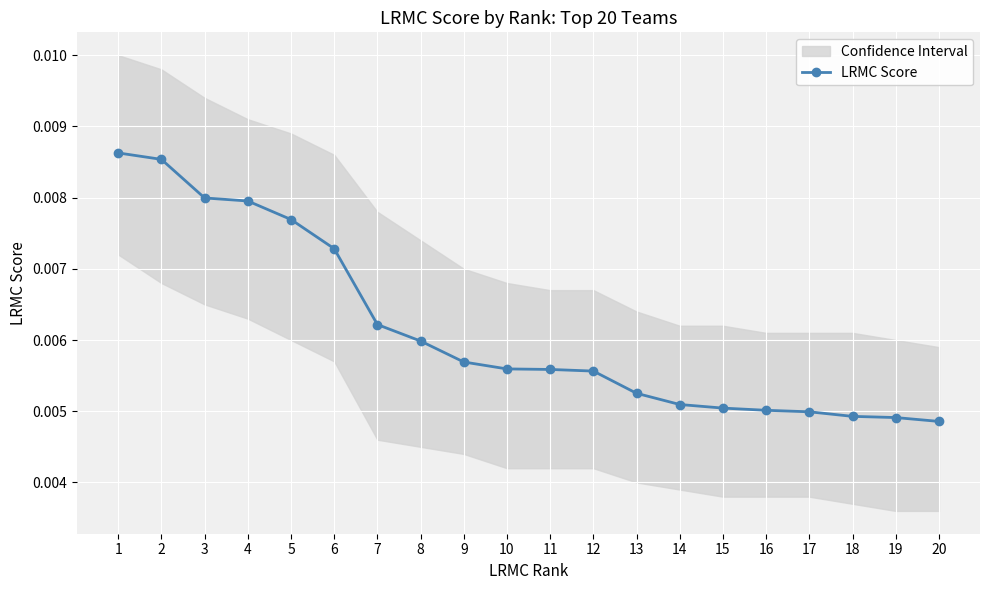

Count the LRMC Score values in the range 0 to 1.

20